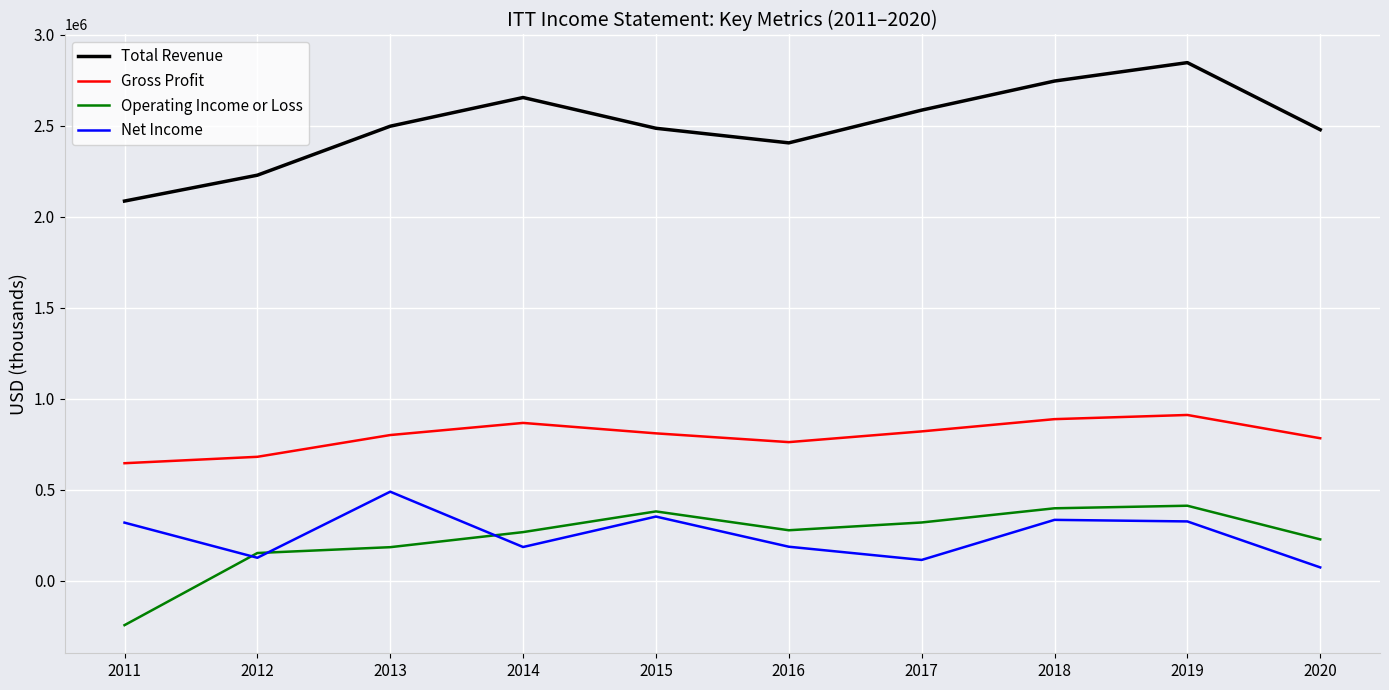

True or false: Net Income has a value of 113500 at 2017.

True